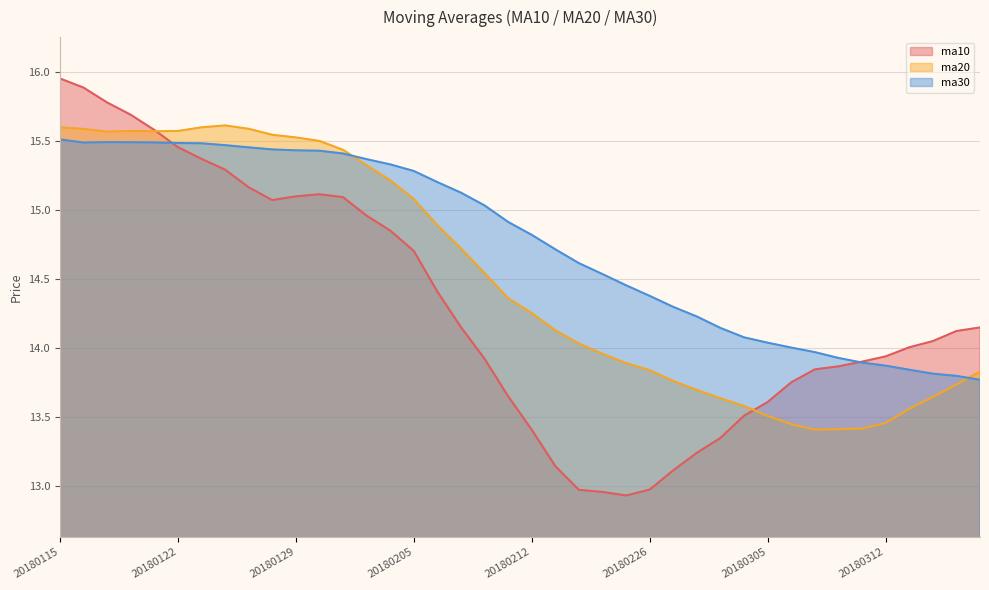

Reading left to right, what are all the values shown in this chart?

ma10: 20180115=16.0	20180116=15.9	20180117=15.8	20180118=15.7	20180119=15.6	20180122=15.5	20180123=15.4	20180124=15.3	20180125=15.2	20180126=15.1	20180129=15.1	20180130=15.1	20180131=15.1	20180201=15.0	20180202=14.9	20180205=14.7	20180206=14.4	20180207=14.2	20180208=13.9	20180209=13.6	20180212=13.4	20180213=13.1	20180214=13.0	20180222=13.0	20180223=12.9	20180226=13.0	20180227=13.1	20180228=13.2	20180301=13.3	20180302=13.5	20180305=13.6	20180306=13.8	20180307=13.8	20180308=13.9	20180309=13.9	20180312=13.9	20180313=14.0	20180314=14.0	20180315=14.1	20180316=14.1
ma20: 20180115=15.6	20180116=15.6	20180117=15.6	20180118=15.6	20180119=15.6	20180122=15.6	20180123=15.6	20180124=15.6	20180125=15.6	20180126=15.5	20180129=15.5	20180130=15.5	20180131=15.4	20180201=15.3	20180202=15.2	20180205=15.1	20180206=14.9	20180207=14.7	20180208=14.5	20180209=14.4	20180212=14.3	20180213=14.1	20180214=14.0	20180222=14.0	20180223=13.9	20180226=13.8	20180227=13.8	20180228=13.7	20180301=13.6	20180302=13.6	20180305=13.5	20180306=13.4	20180307=13.4	20180308=13.4	20180309=13.4	20180312=13.5	20180313=13.6	20180314=13.6	20180315=13.7	20180316=13.8
ma30: 20180115=15.5	20180116=15.5	20180117=15.5	20180118=15.5	20180119=15.5	20180122=15.5	20180123=15.5	20180124=15.5	20180125=15.5	20180126=15.4	20180129=15.4	20180130=15.4	20180131=15.4	20180201=15.4	20180202=15.3	20180205=15.3	20180206=15.2	20180207=15.1	20180208=15.0	20180209=14.9	20180212=14.8	20180213=14.7	20180214=14.6	20180222=14.5	20180223=14.5	20180226=14.4	20180227=14.3	20180228=14.2	20180301=14.1	20180302=14.1	20180305=14.0	20180306=14.0	20180307=14.0	20180308=13.9	20180309=13.9	20180312=13.9	20180313=13.8	20180314=13.8	20180315=13.8	20180316=13.8